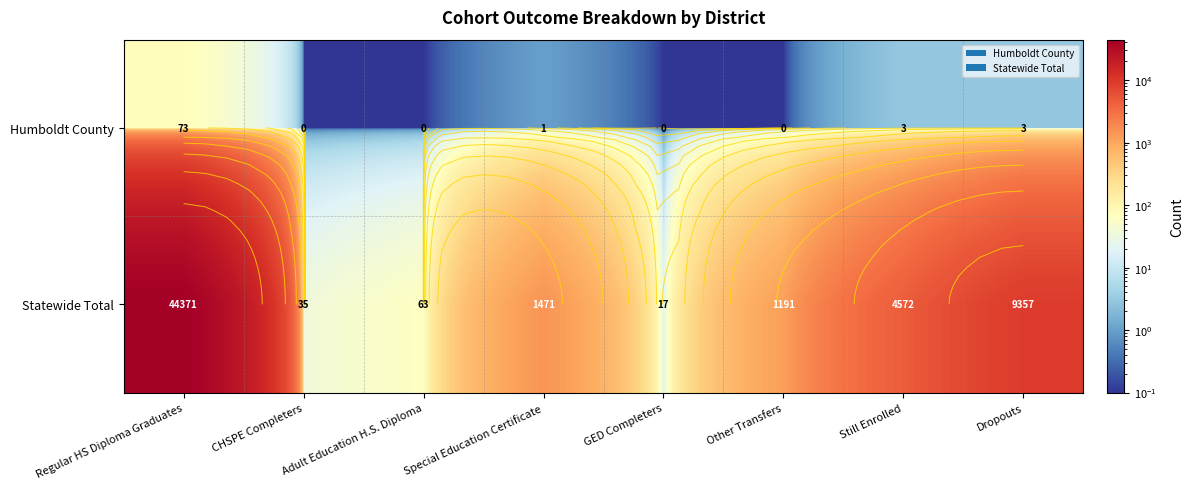

Which series has the largest range (max minus min)?

Statewide Total